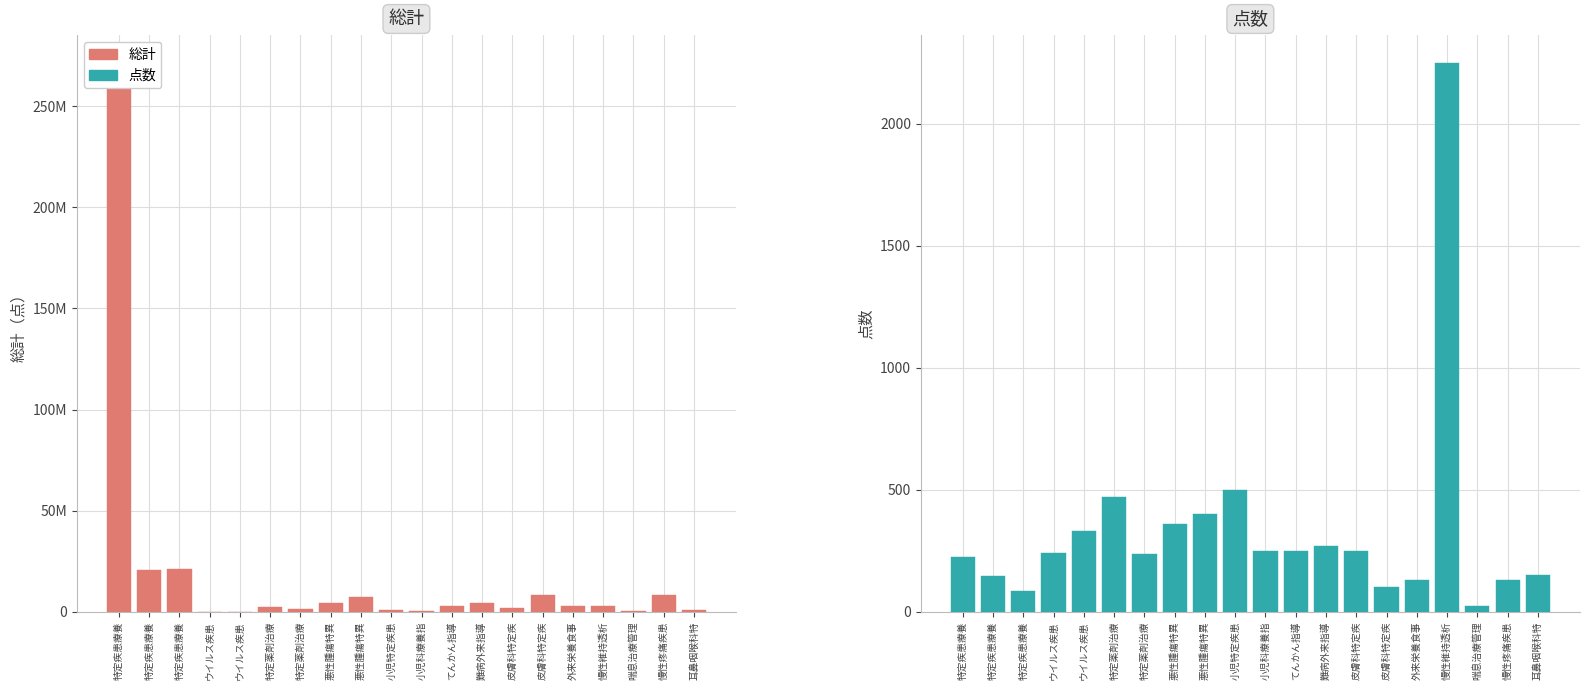

What is the value of the 総計 bar at the 4th from the left?

29479